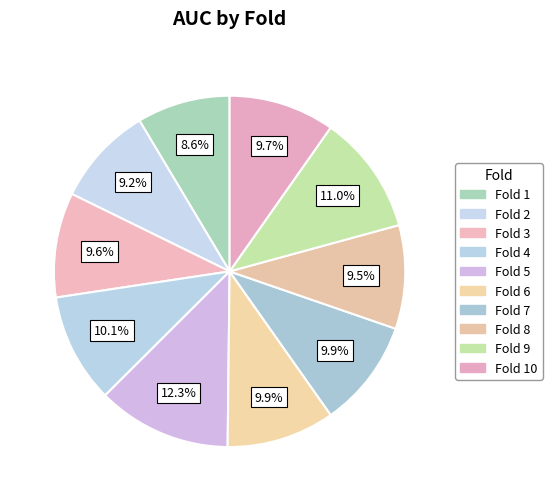

To the nearest percent, what is the average slice percentage?

10%